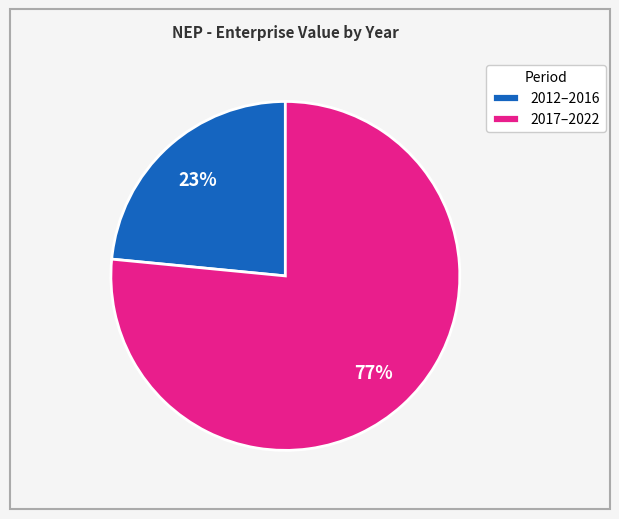

Is there any slice that represents more than half of the pie?

Yes